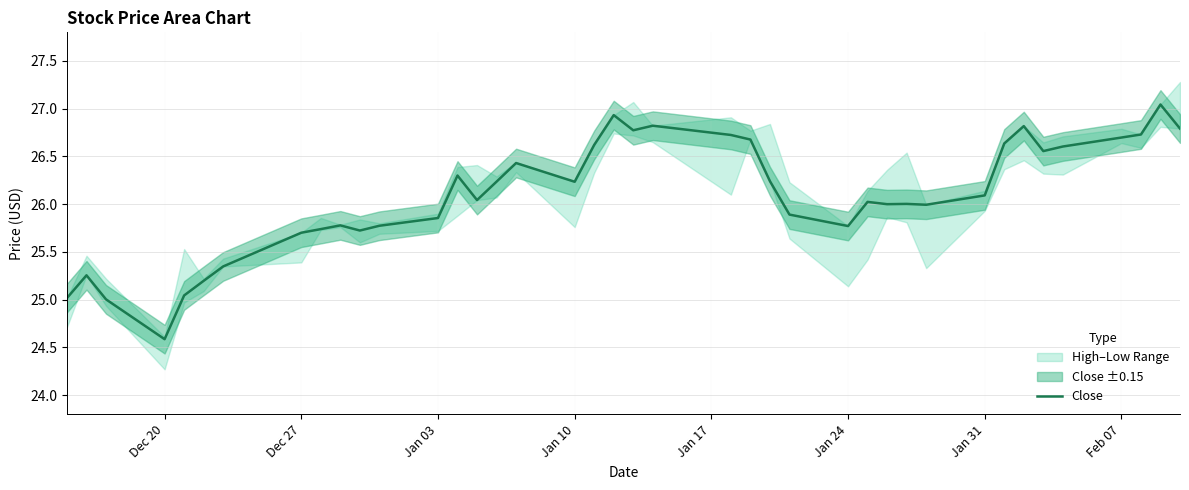

At which label does Close reach its minimum?

Dec 20